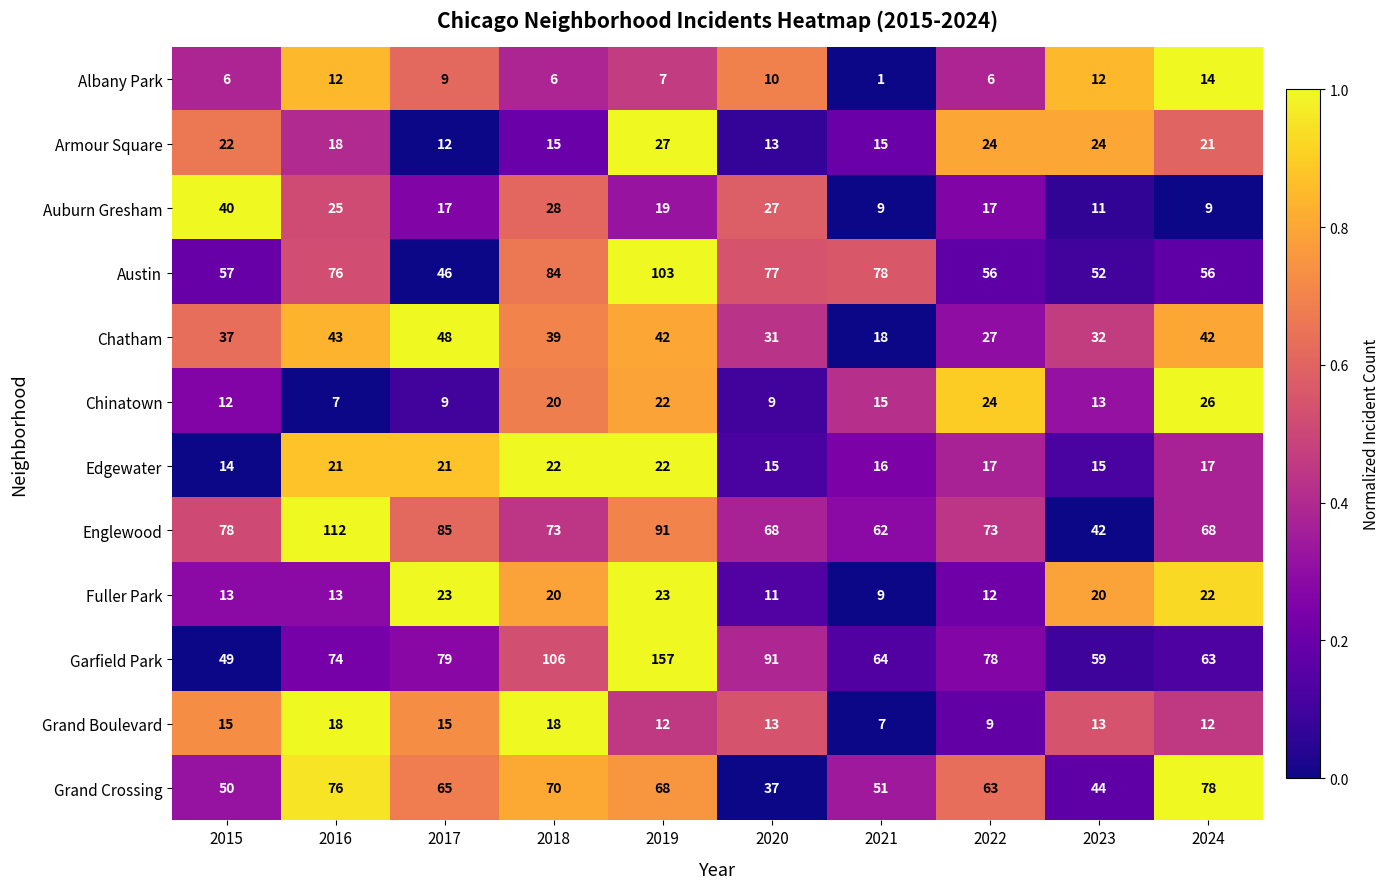

The value of Auburn Gresham at 2016 is 8. True or false?

False